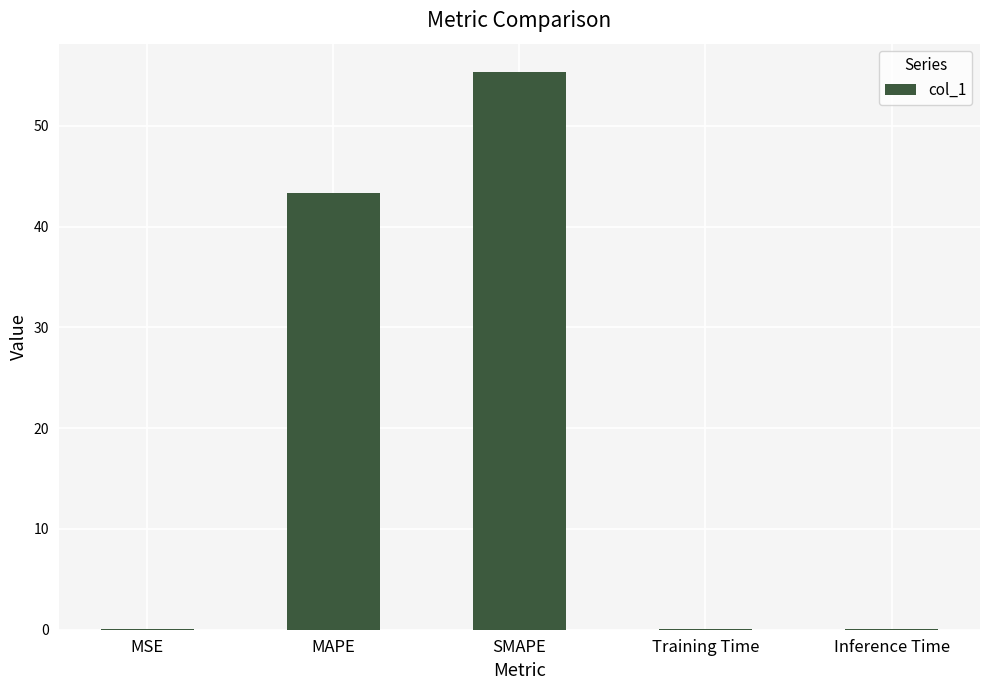

What is the difference between the values at Inference Time and MAPE?

43.3